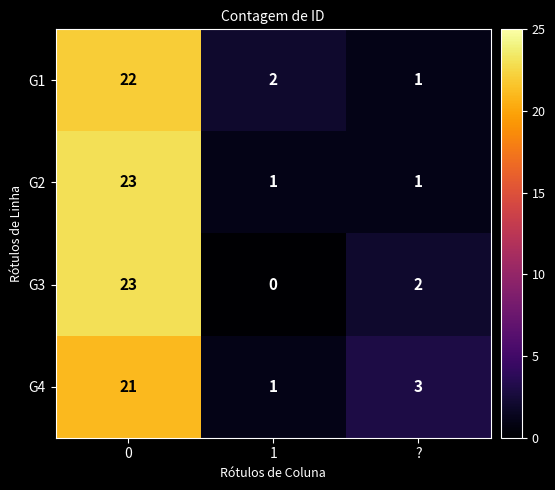

Reading right to left, extract all data points from this chart.

G1: 1	2	22
G2: 1	1	23
G3: 2	0	23
G4: 3	1	21